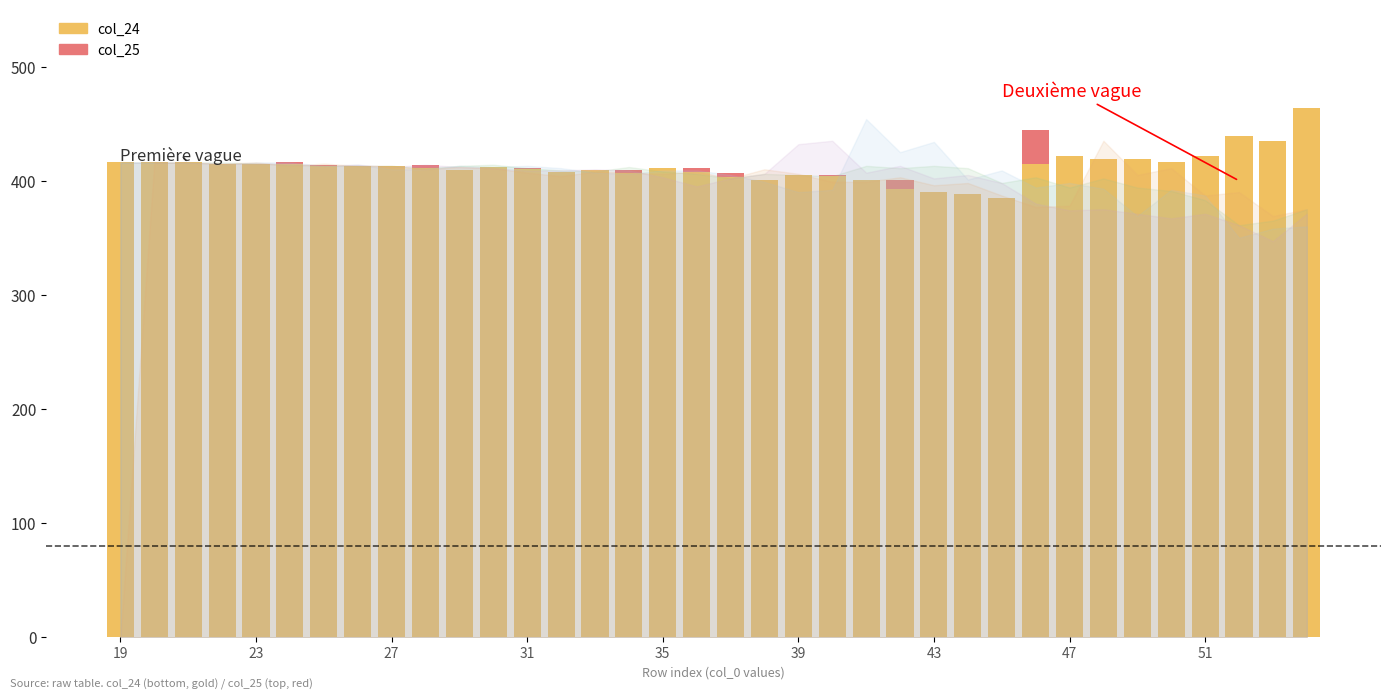

List the labels in order of col_20 value, smallest first.

52, 53, 54, 49, 51, 39, 40, 50, 48, 46, 47, 38, 44, 37, 34, 33, 35, 36, 45, 27, 28, 32, 30, 25, 29, 31, 22, 26, 19, 20, 21, 23, 24, 42, 43, 41